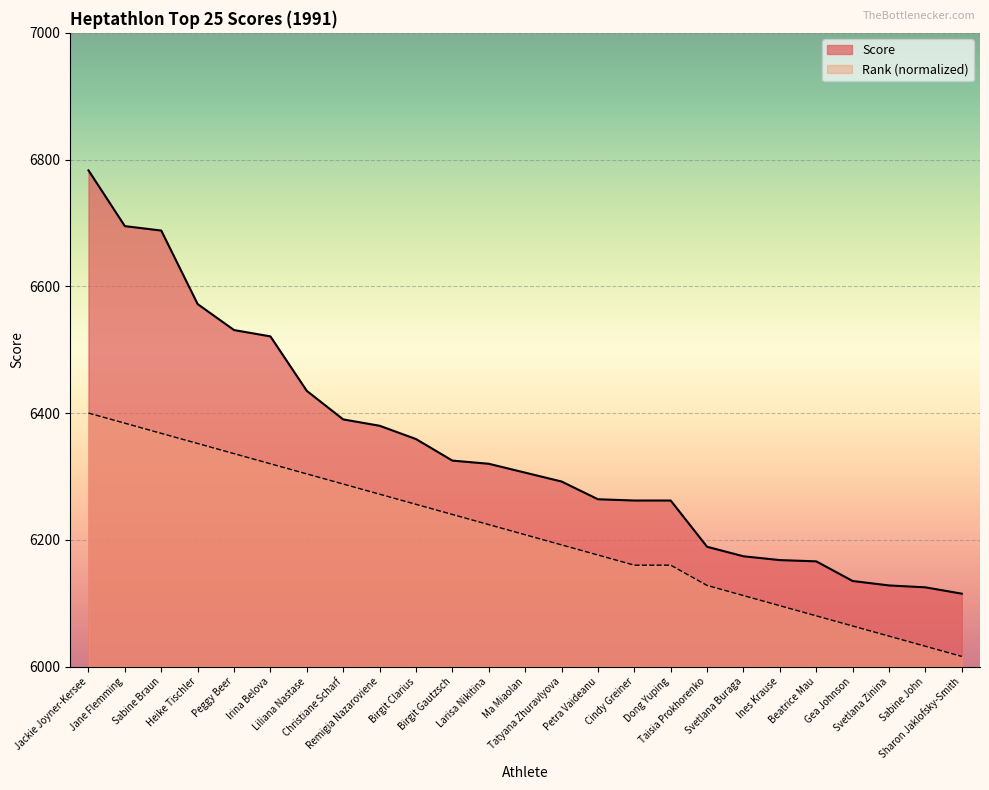

Which category has the lowest value across all series?

Sharon Jaklofsky-Smith